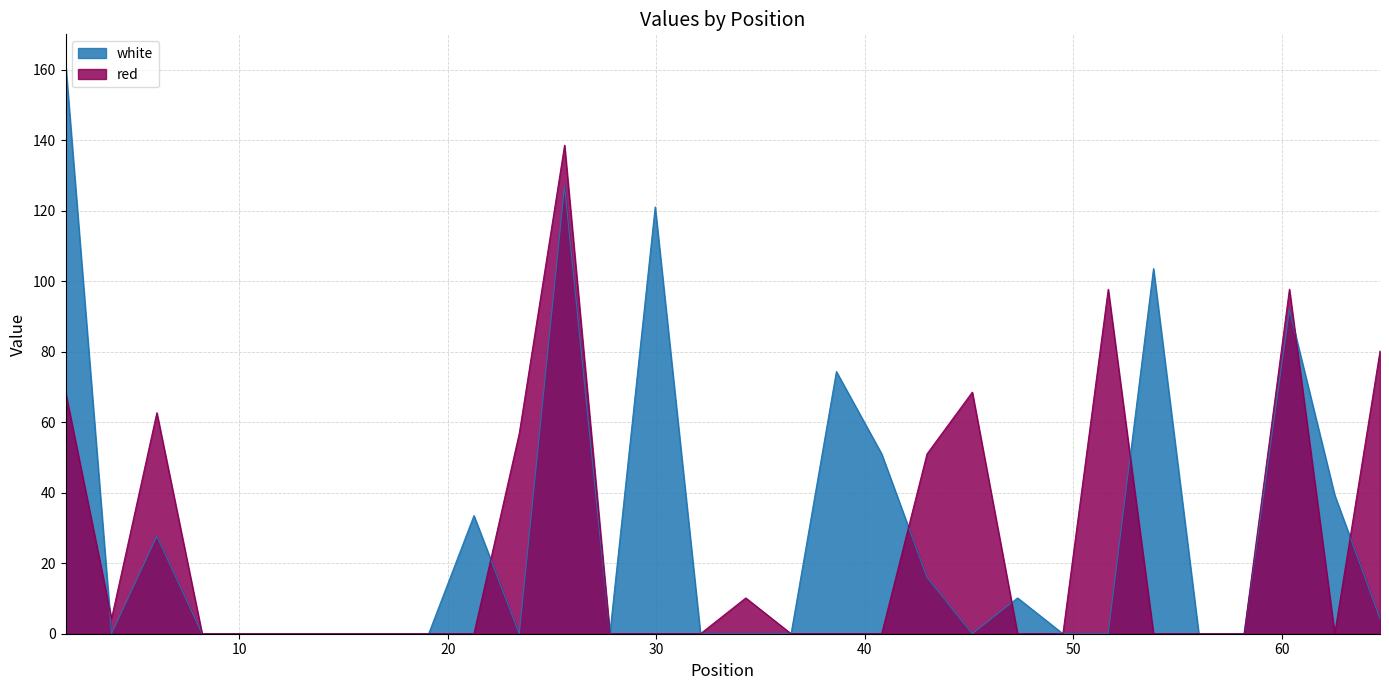

Which series has the largest range (max minus min)?

white